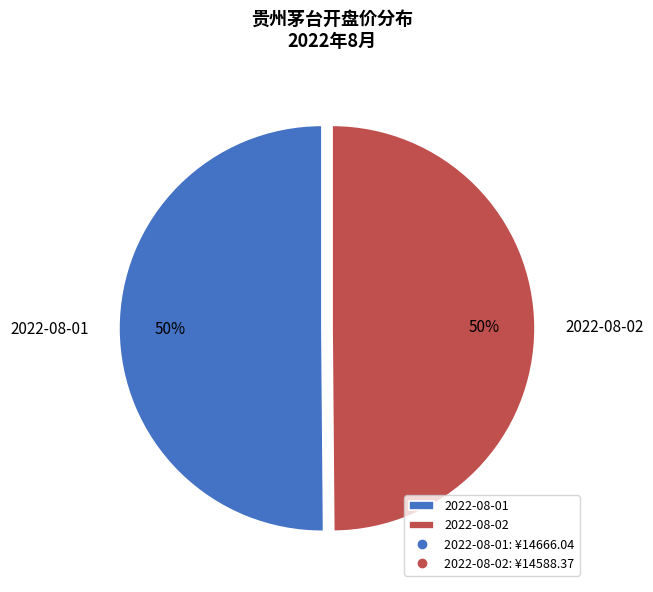

Combined, do 2022-08-02 and 2022-08-01 account for over 50%?

Yes